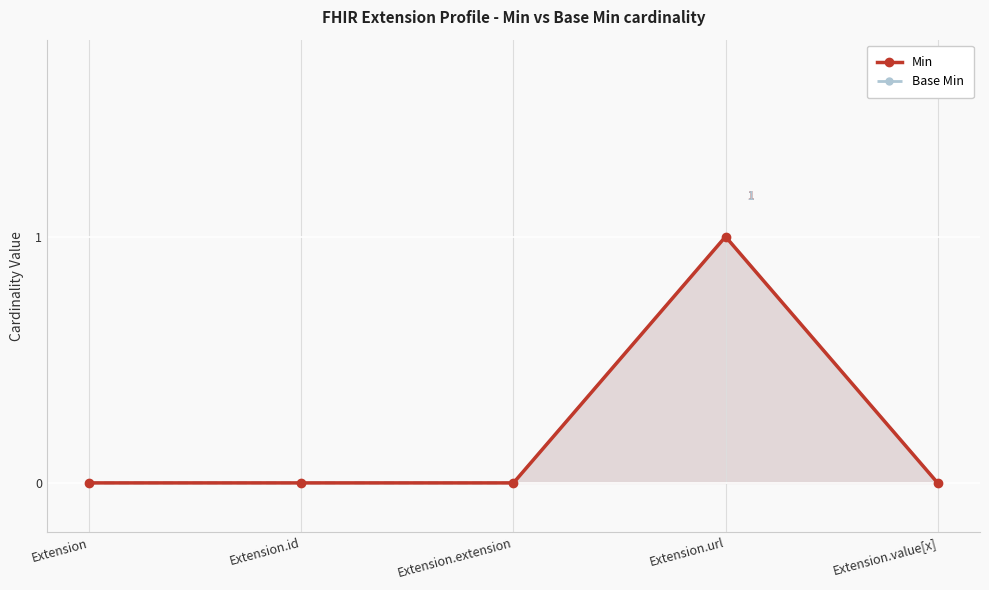

What is the label of the 3rd point from the left?

Extension.extension